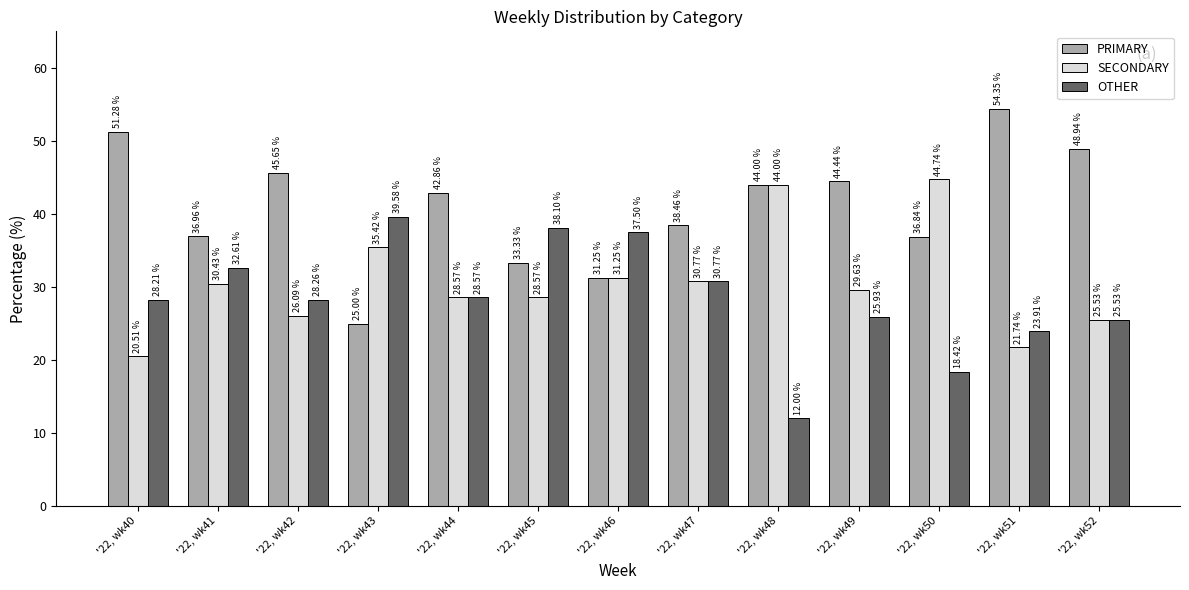

How many data points in OTHER are above 28?

8